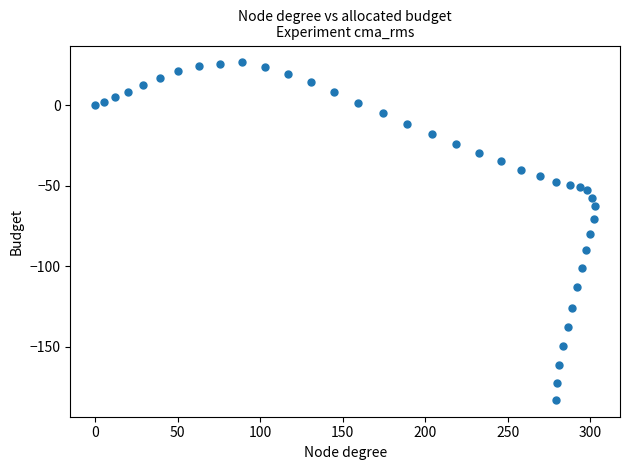

What is the range of X values (max minus min)?

302.8